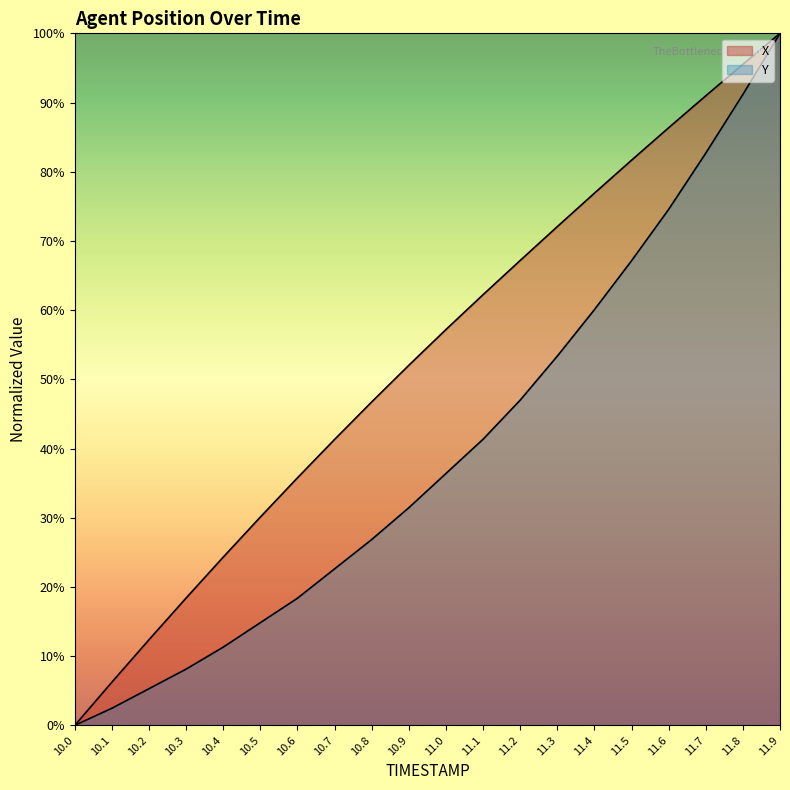

At how many categories does at least one series exceed 2?

19